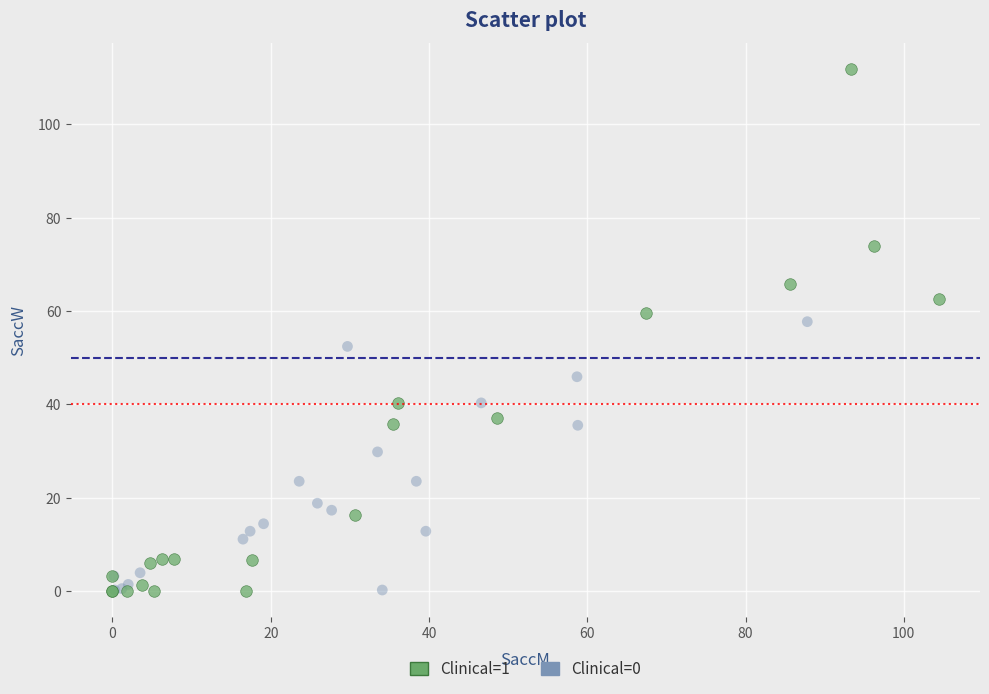

Which series has the largest Y range (max minus min)?

Clinical=1